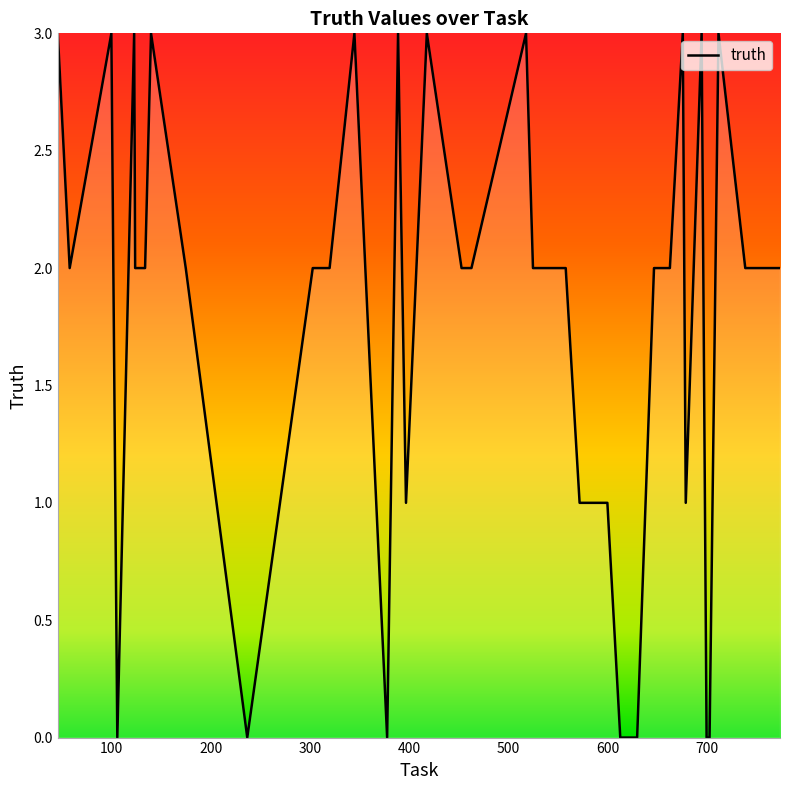

Reading left to right, list all the values displayed in this chart.

3	2	3	0	3	2	2	3	2	0	1	2	2	3	0	3	1	3	2	2	3	2	2	2	1	1	0	0	0	2	2	2	3	1	3	0	0	3	2	2